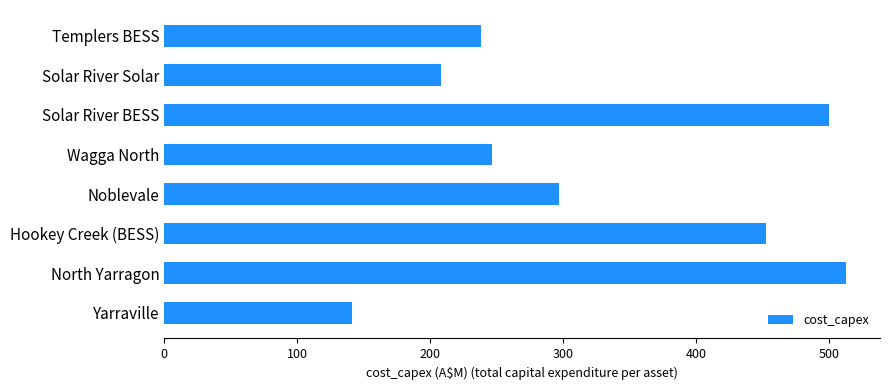

Which label corresponds to the largest value in the chart?

North Yarragon